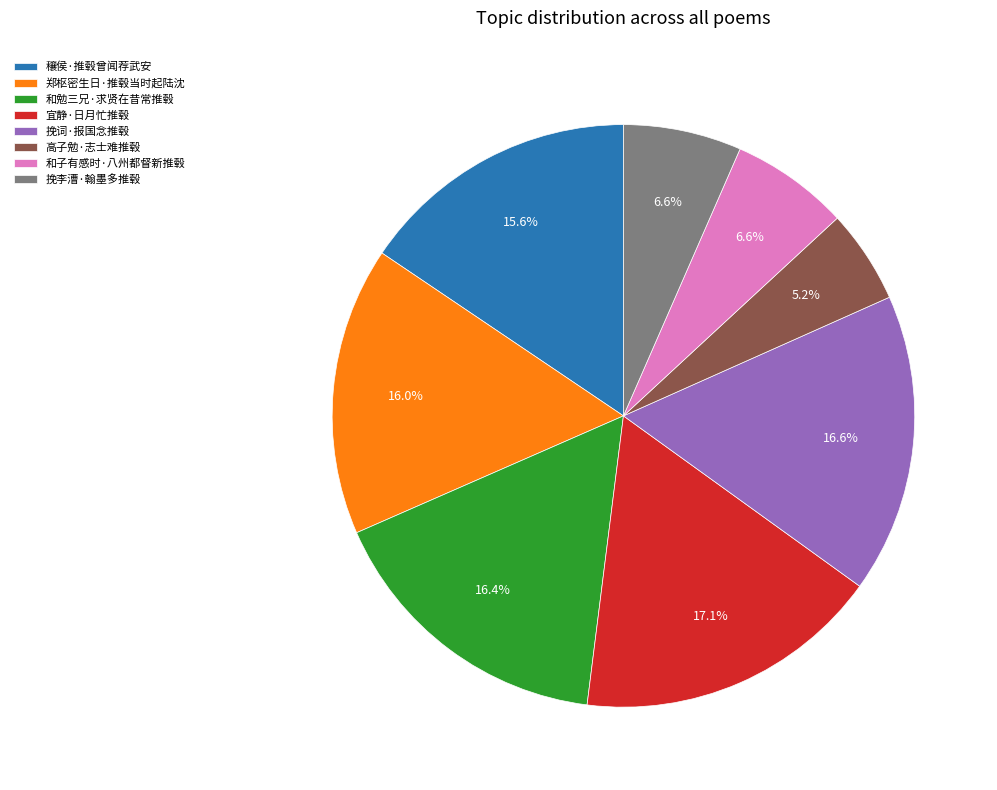

To the nearest percent, what is the difference between the largest and smallest slice percentages?

12%